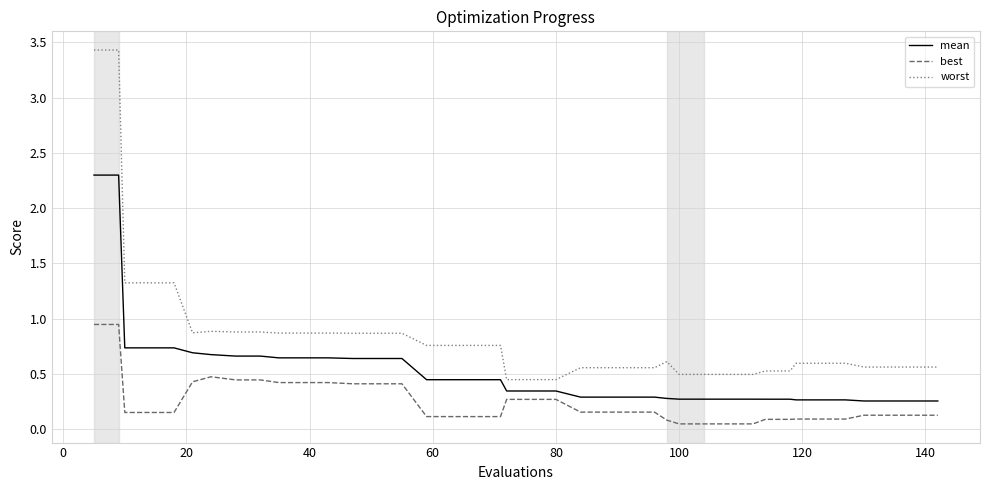

What is the greatest value displayed?

3.4